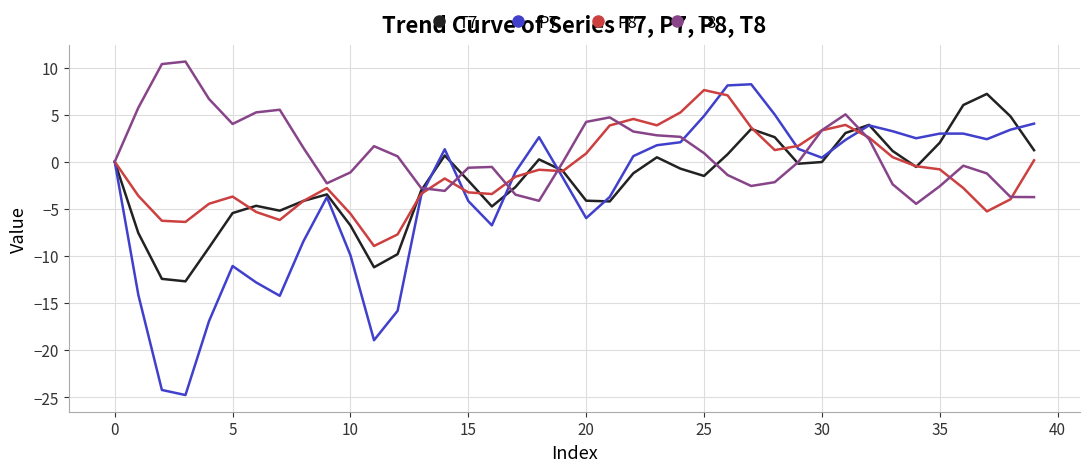

Does the chart have visible grid lines?

Yes